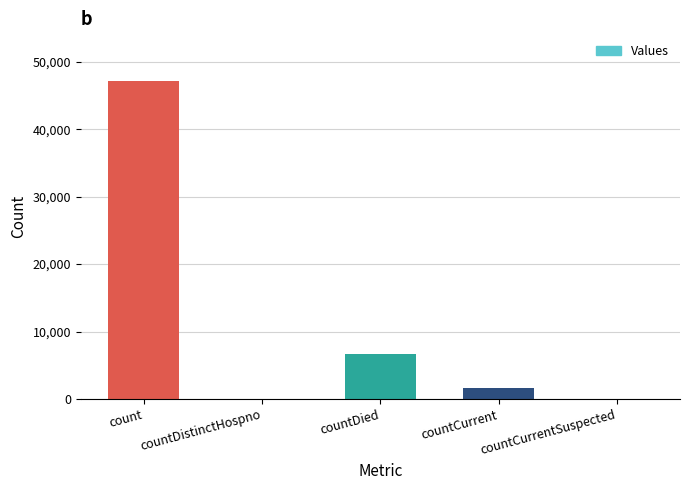

Reading right to left, extract all data points from this chart.

countCurrentSuspected=0	countCurrent=1694	countDied=6744	countDistinctHospno=0	count=47129